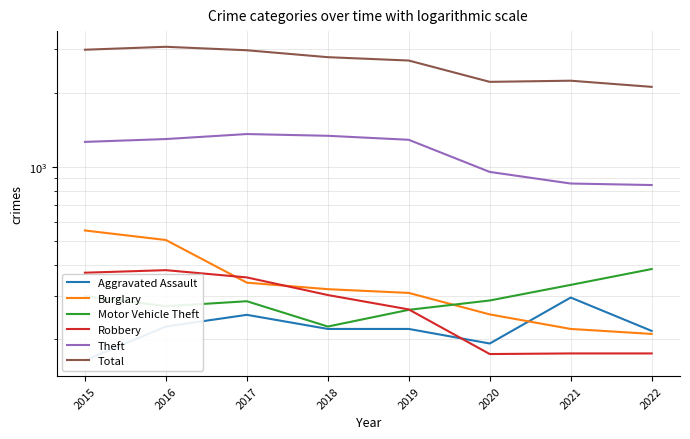

Rank the categories by Theft value from lowest to highest.

2022, 2021, 2020, 2015, 2019, 2016, 2018, 2017